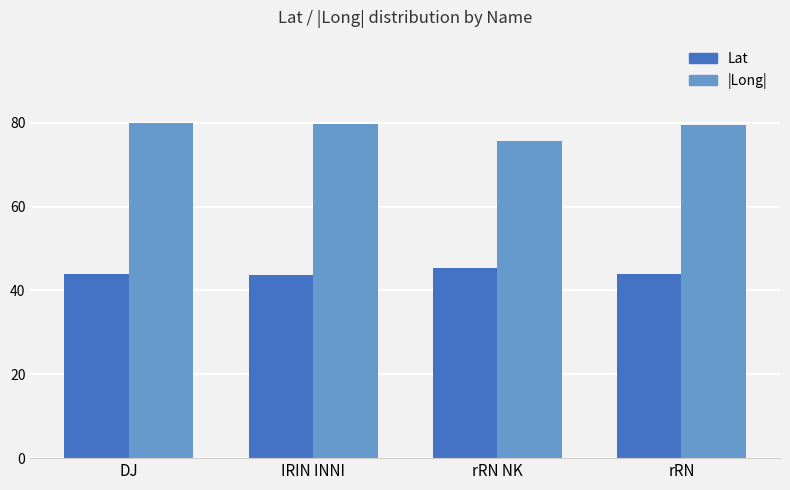

What is the difference between the second highest and second lowest values in the |Long| series?

0.1